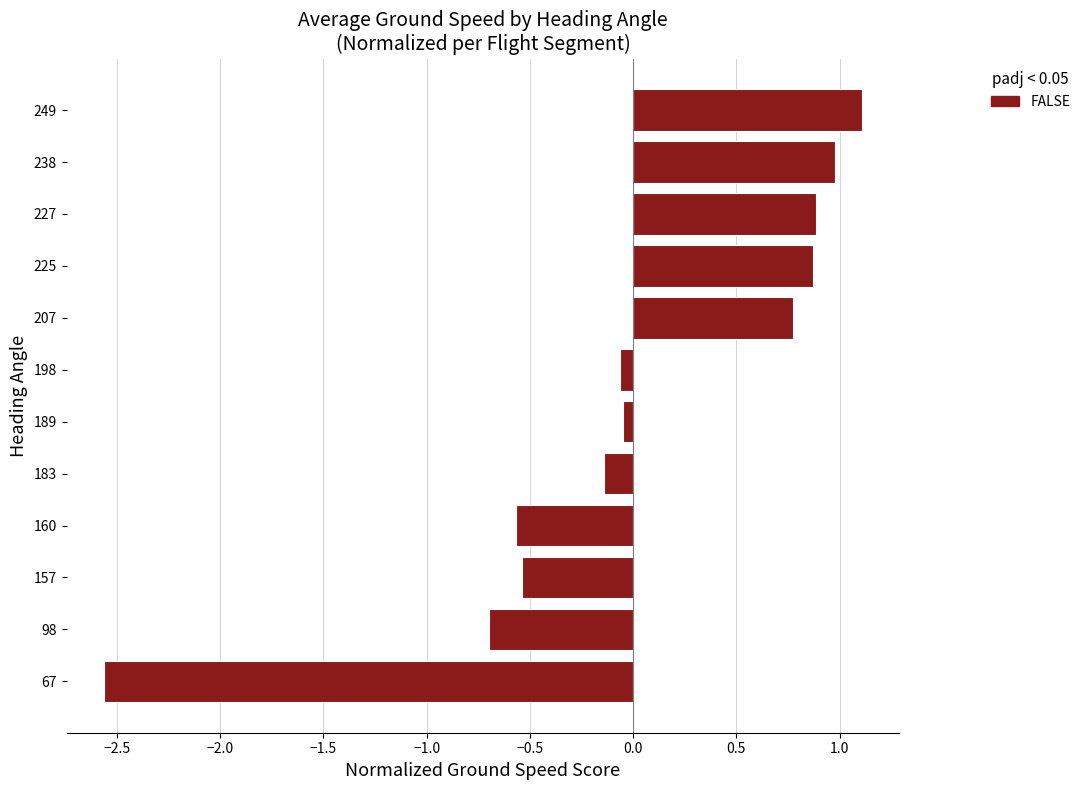

Between 160 and 225, which is larger?

225